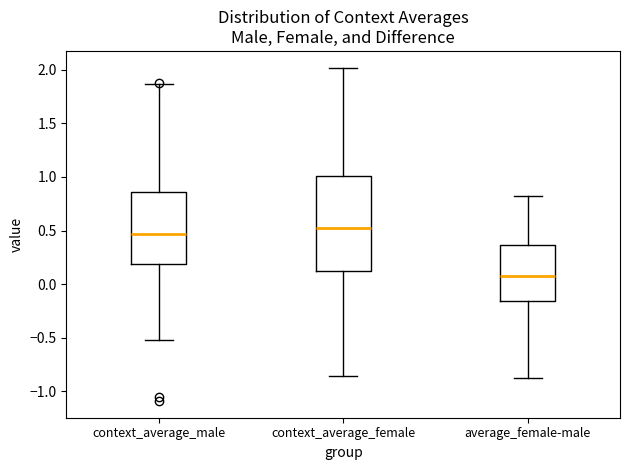

Comparing the boxes themselves (not the whiskers), which one is the tallest?

context_average_female